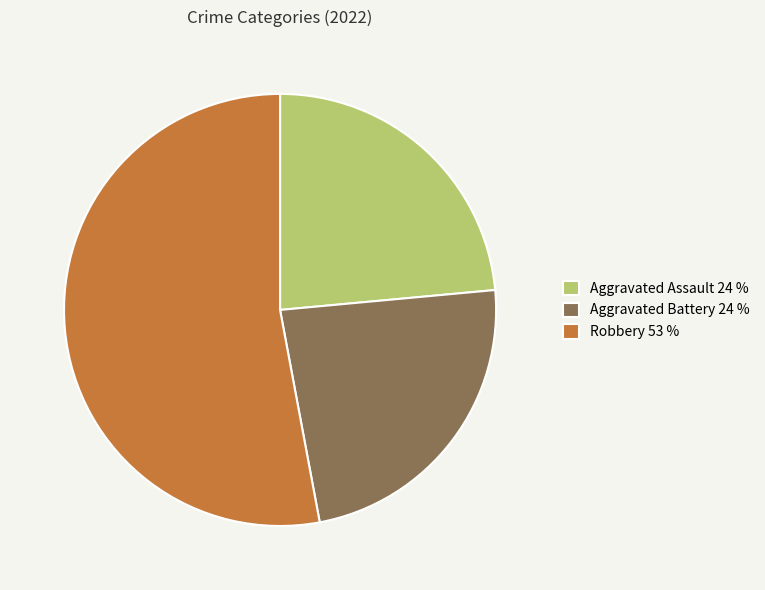

How many segments does this pie chart have?

3